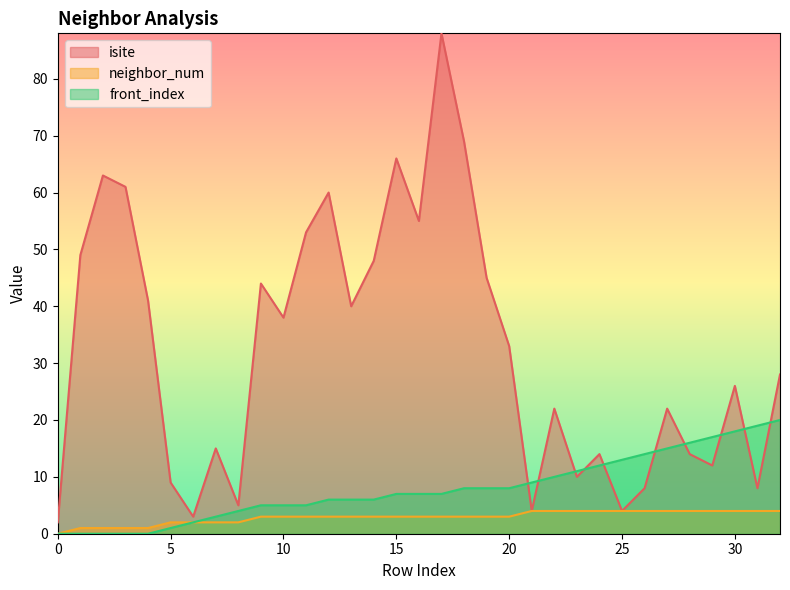

At which label is front_index closest to 10?

22